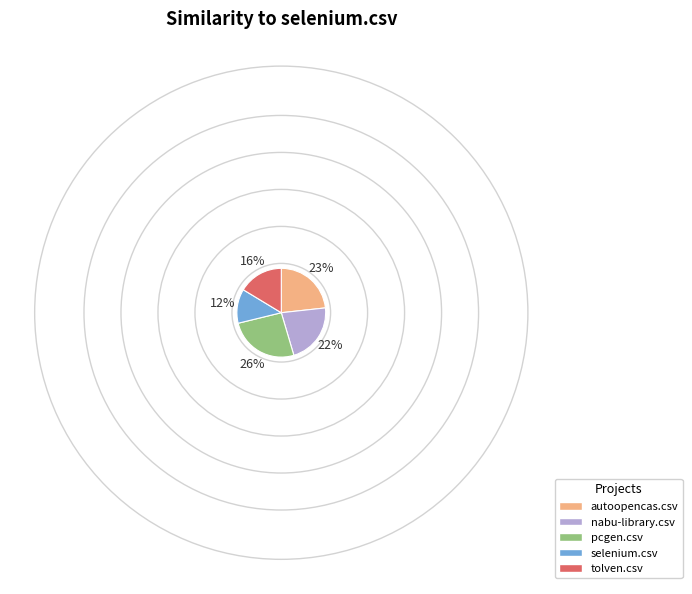

How many slices are in this pie chart?

5